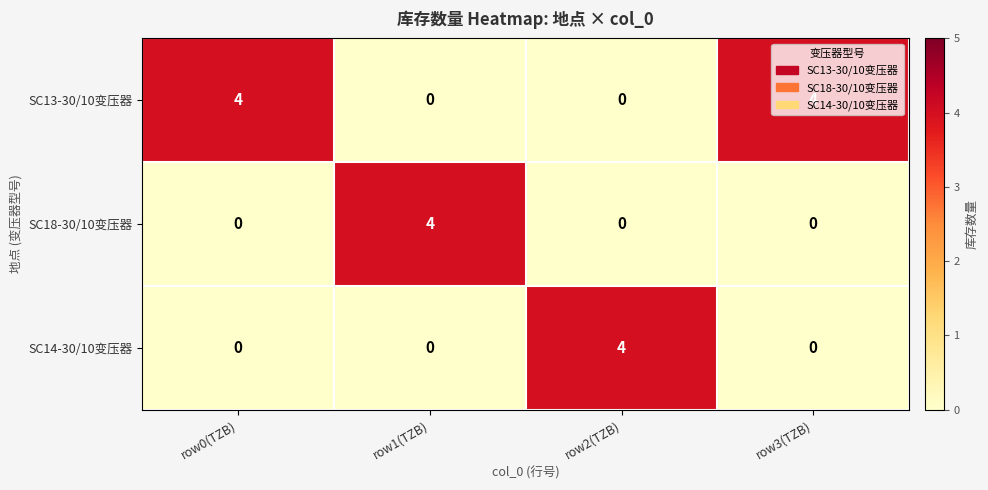

What is the difference between the maximum and minimum values in the SC13-30/10变压器 series?

4